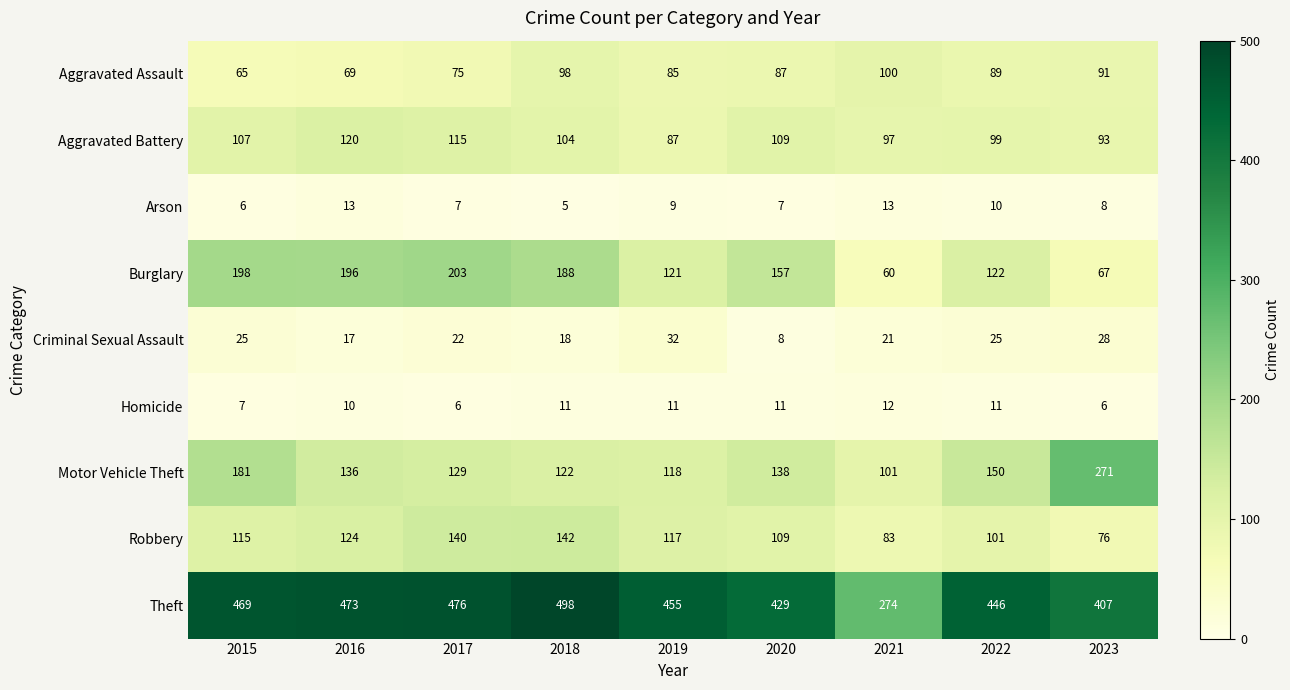

At which category is the sum across all series the highest?

2018